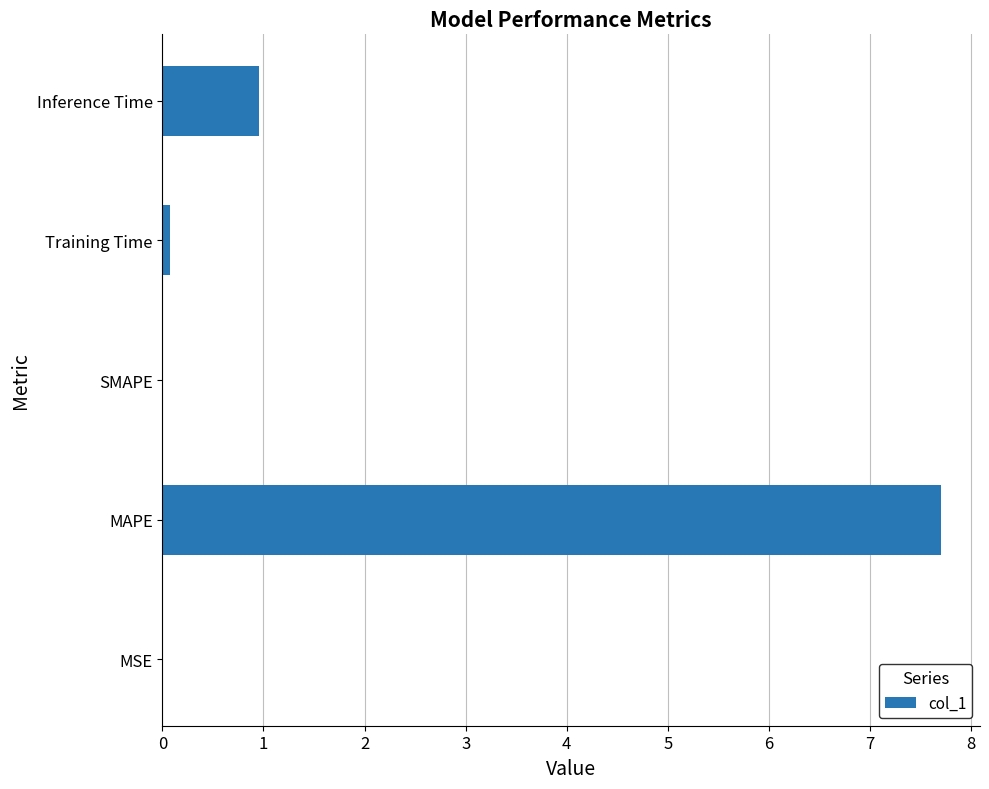

What is the average value?

1.7